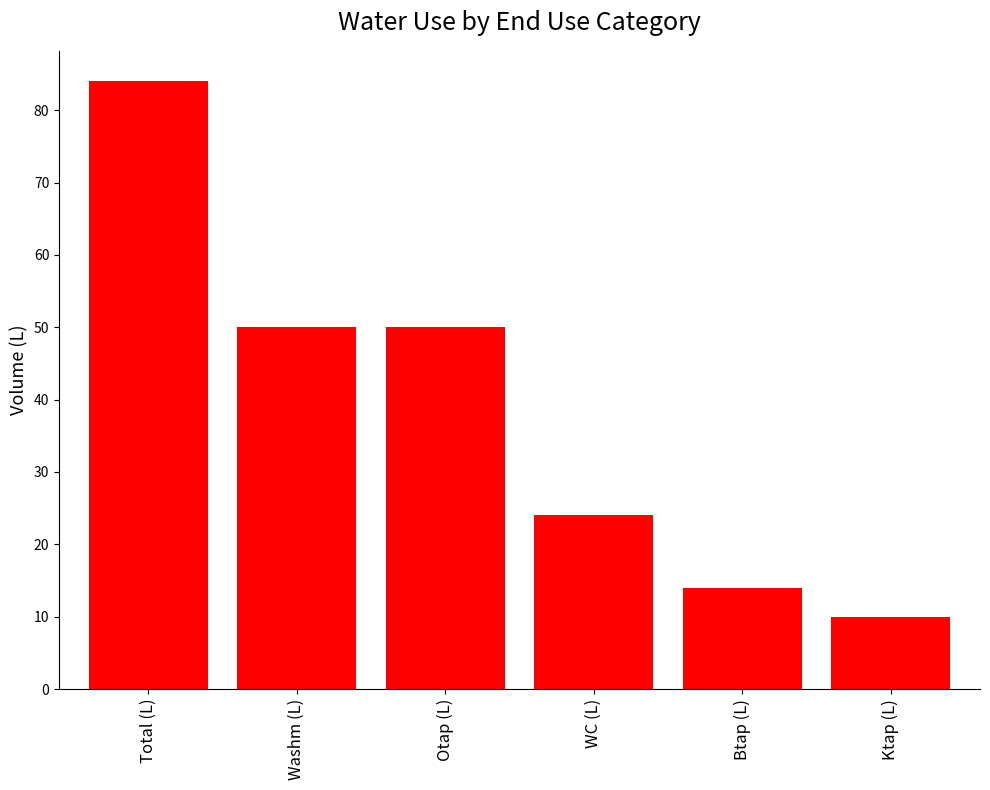

True or false: the data shows 14 at Btap (L).

True